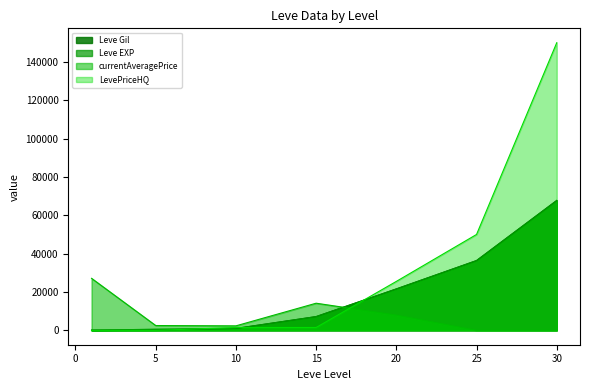

True or false: Leve EXP has more than 2 points higher than both neighbors.

False